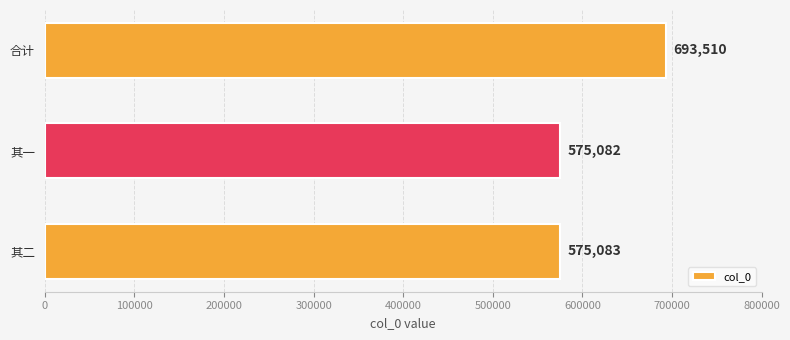

At which category does the chart reach its minimum across all series?

其一